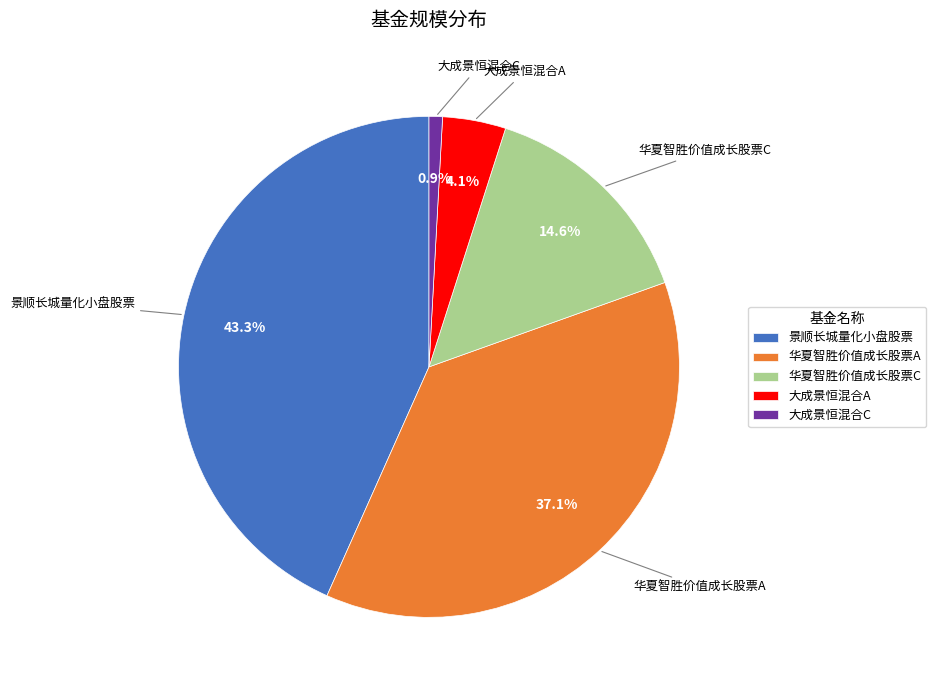

What is the largest slice in the pie chart?

景顺长城量化小盘股票